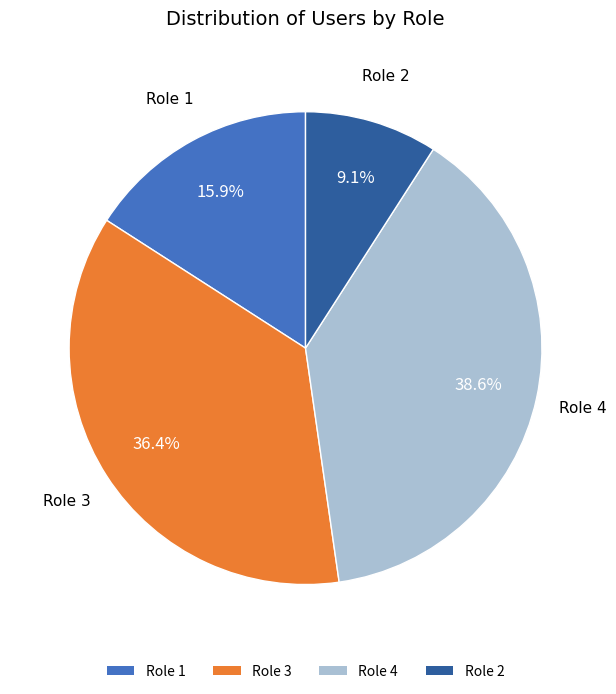

Does Role 1 represent more than half of the total?

No